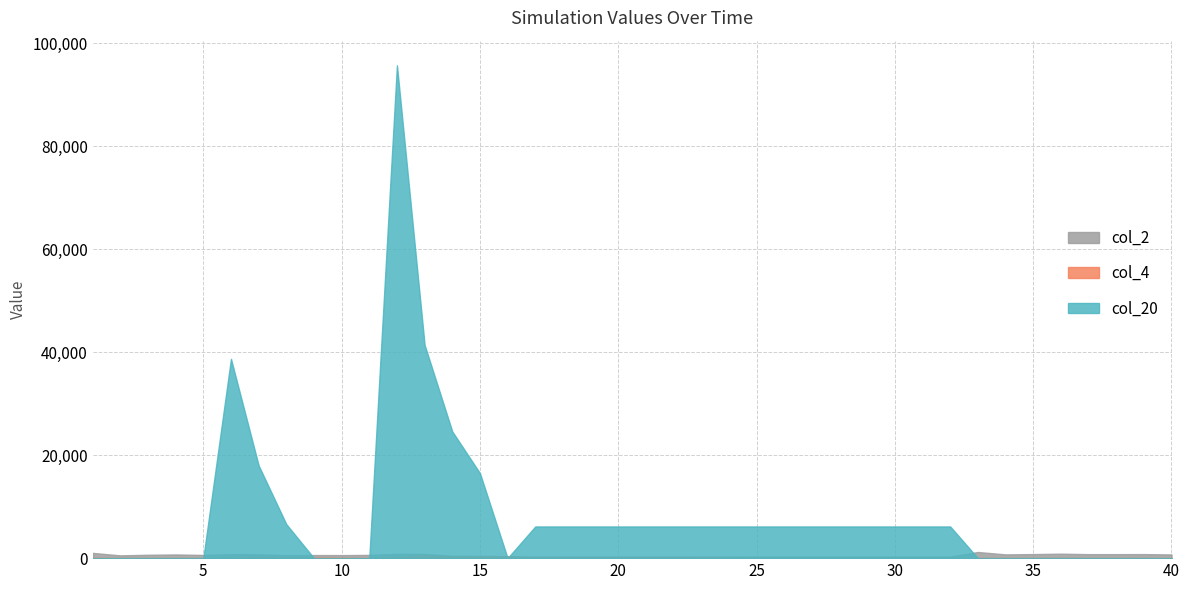

What is the difference between the maximum and second lowest values in the col_2 series?

892